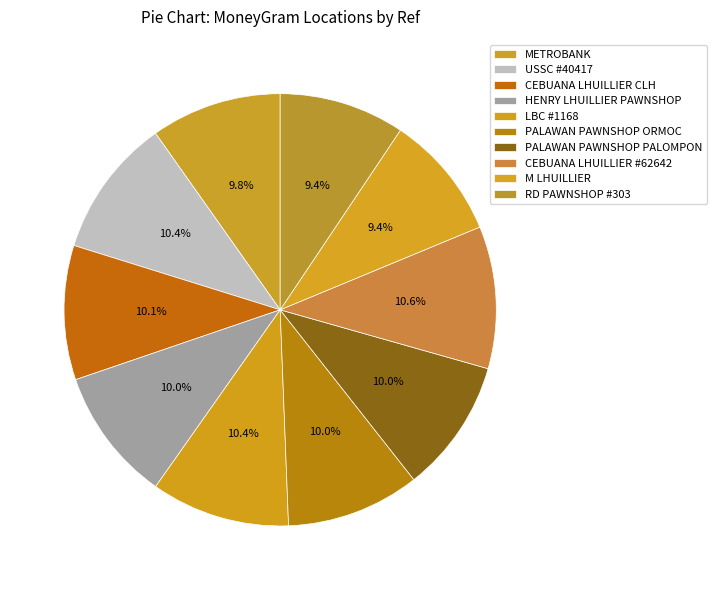

Count the number of slices in the pie.

10